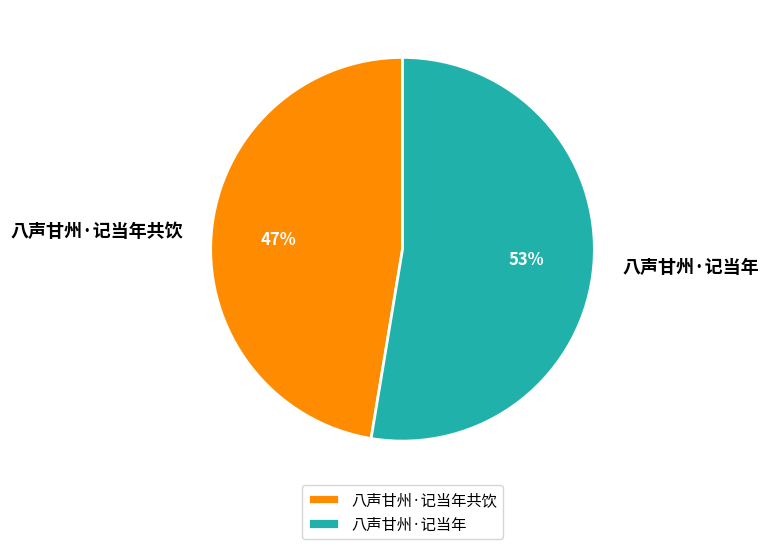

What is the ratio of the value at 八声甘州·记当年共饮 to the value at 八声甘州·记当年?

0.9